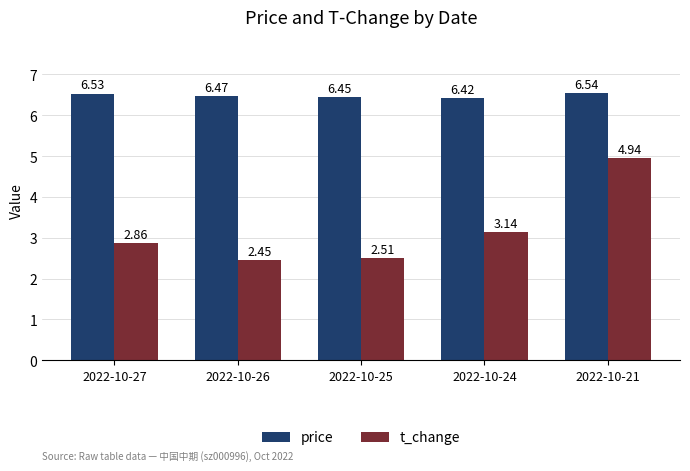

Rank the series at 2022-10-25 from lowest to highest value.

t_change, price